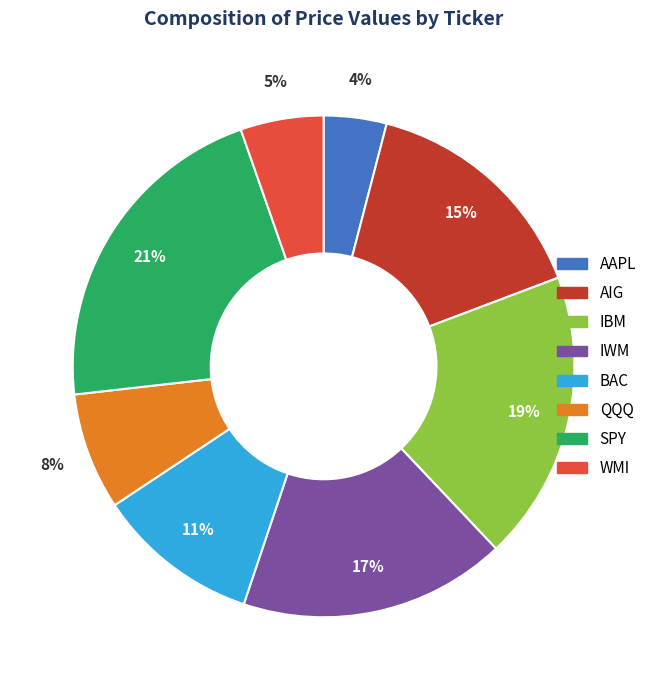

Approximately how many times larger is the value at AIG compared to SPY?

0.7